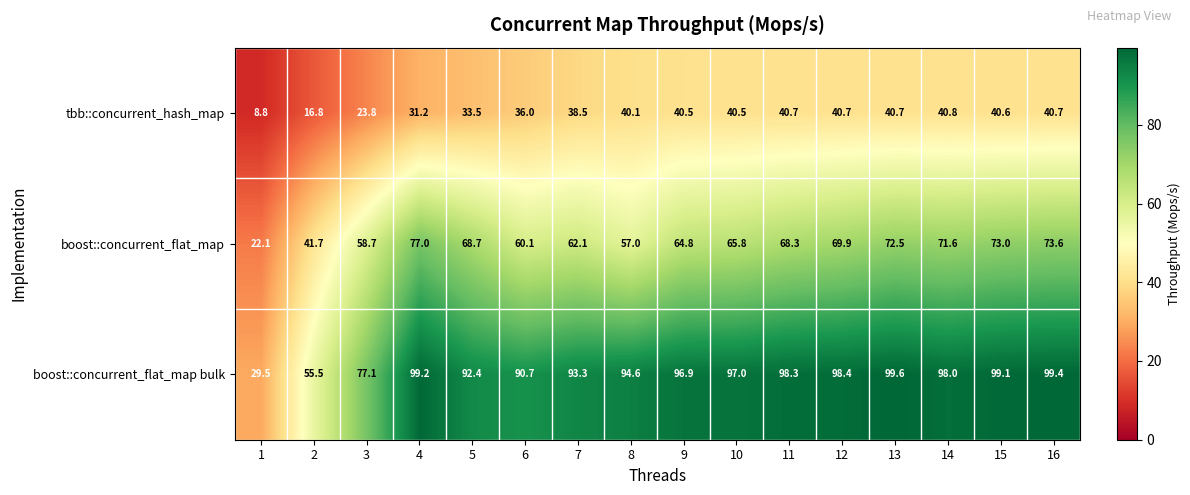

True or false: boost::concurrent_flat_map has a value of 73.0 at 15.

True